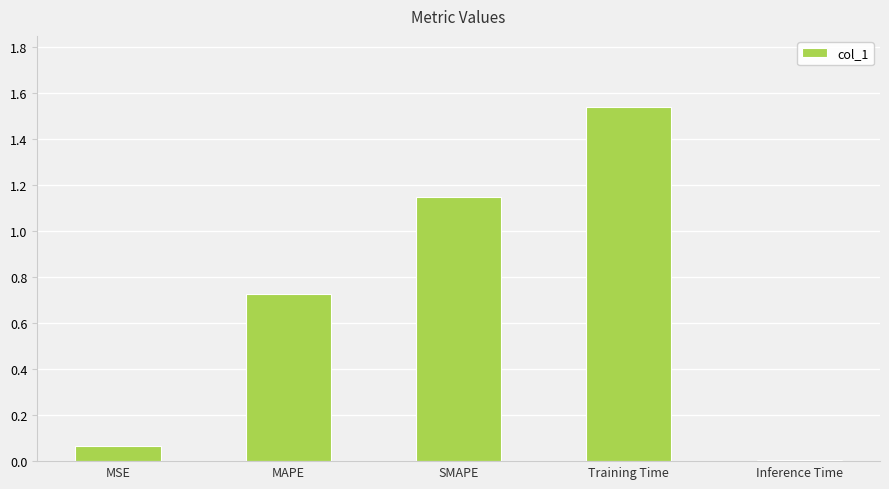

Between MSE and Inference Time, which is larger?

MSE